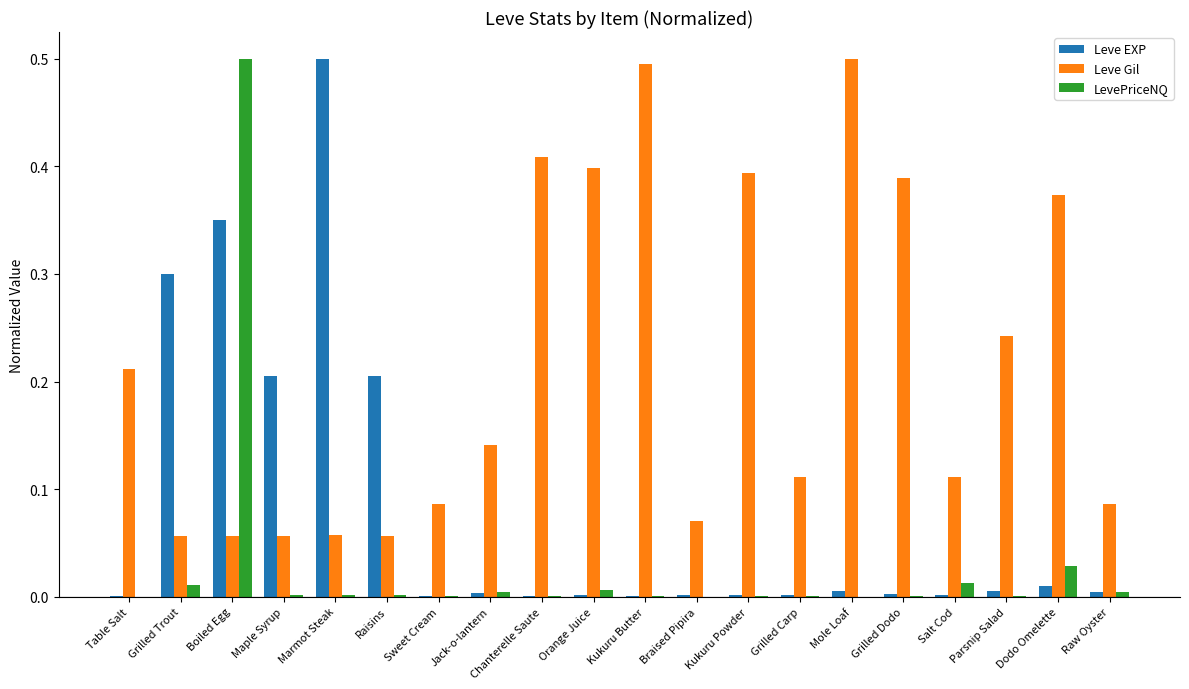

Which category has the highest value in the LevePriceNQ series?

Boiled Egg